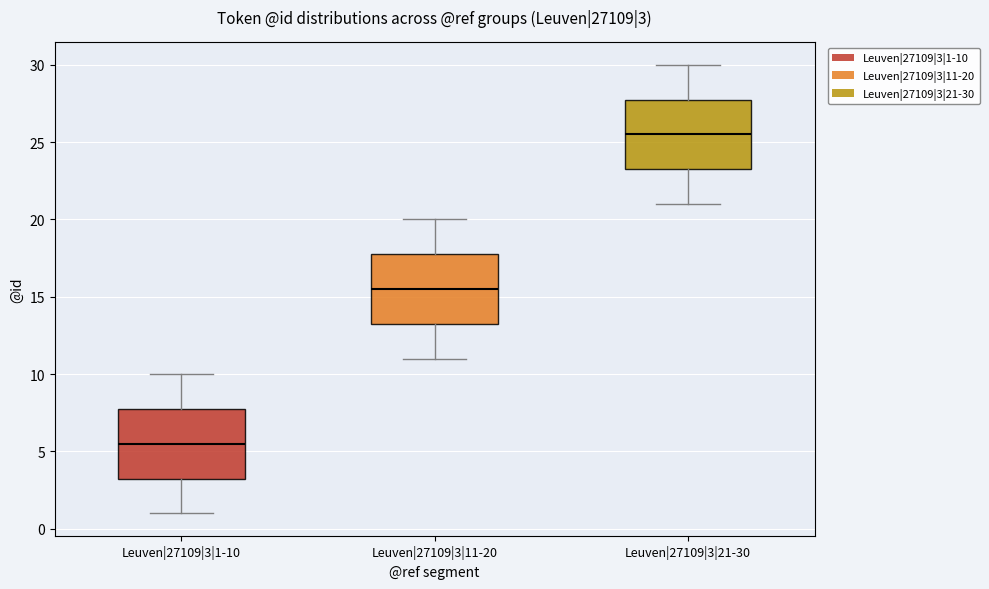

Which box has the lowest median line?

Leuven|27109|3|1-10